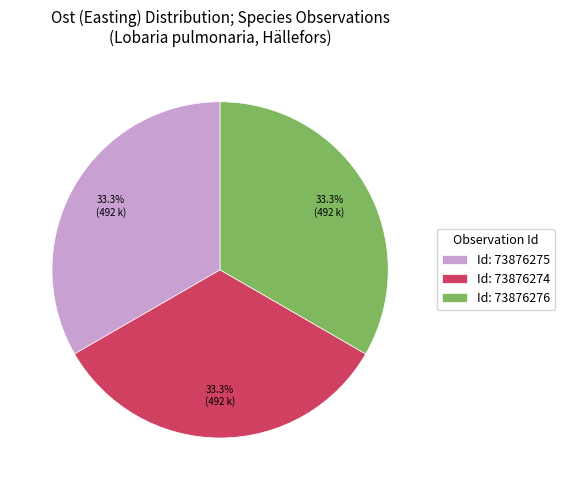

What is the ratio of the value at Id: 73876275 to the value at Id: 73876276?

1.0